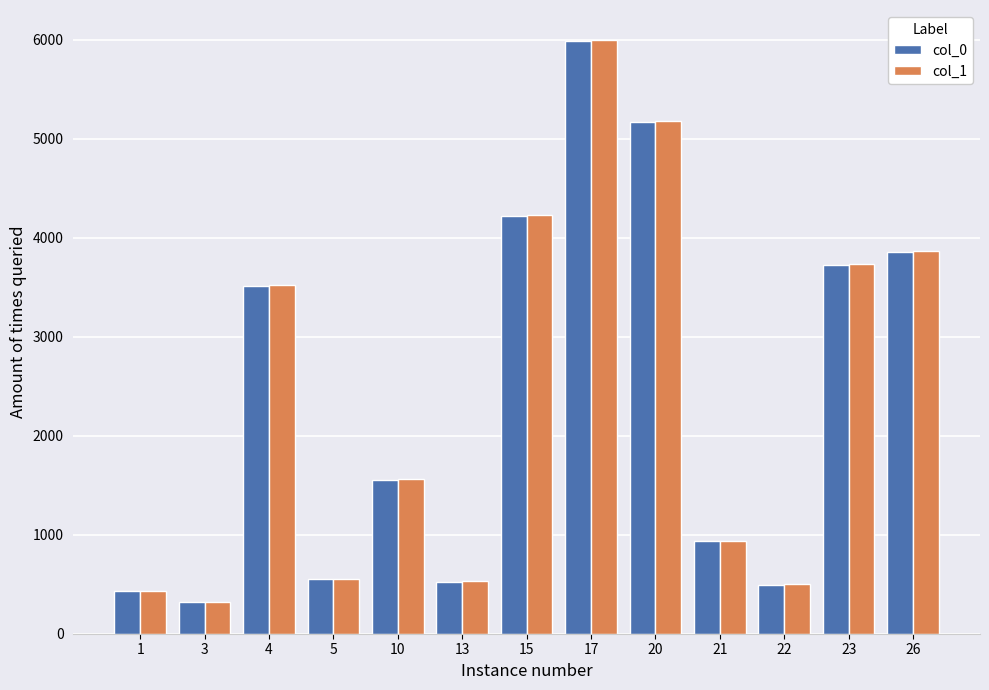

Does the chart contain any negative values?

No